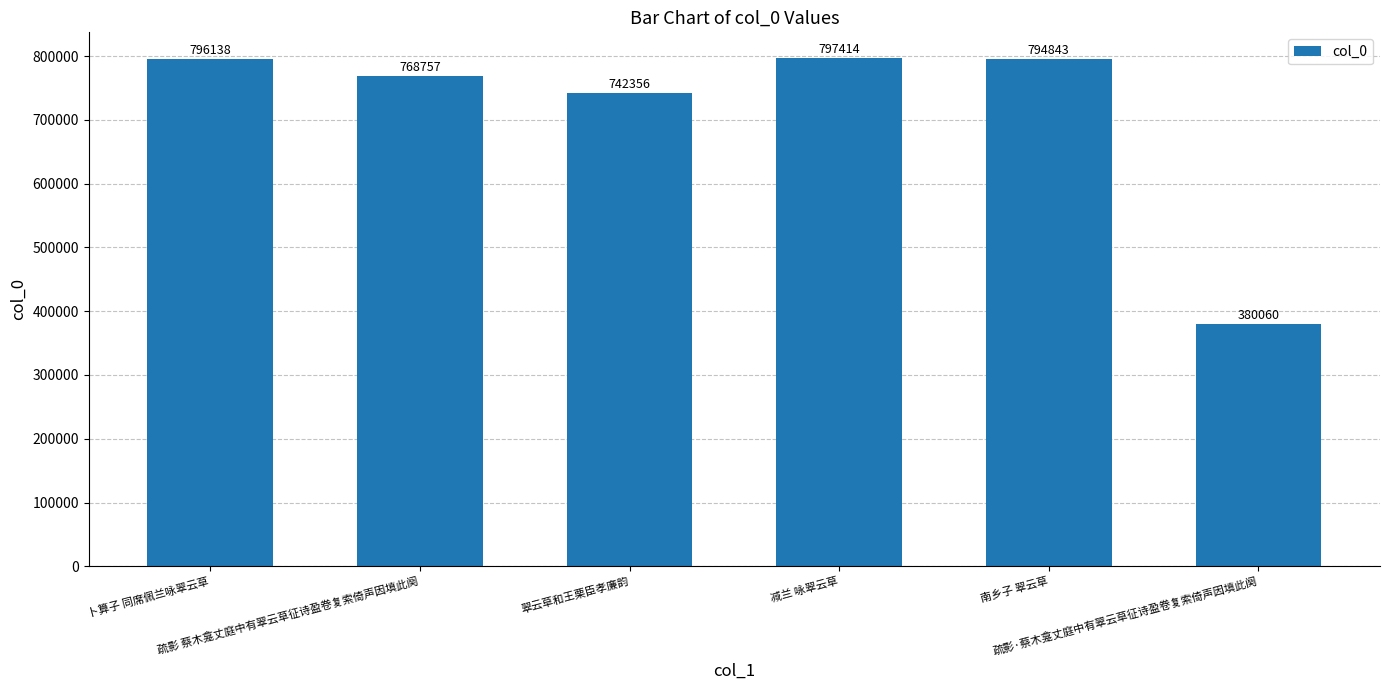

Reading left to right, list all the values displayed in this chart.

796138	768757	742356	797414	794843	380060